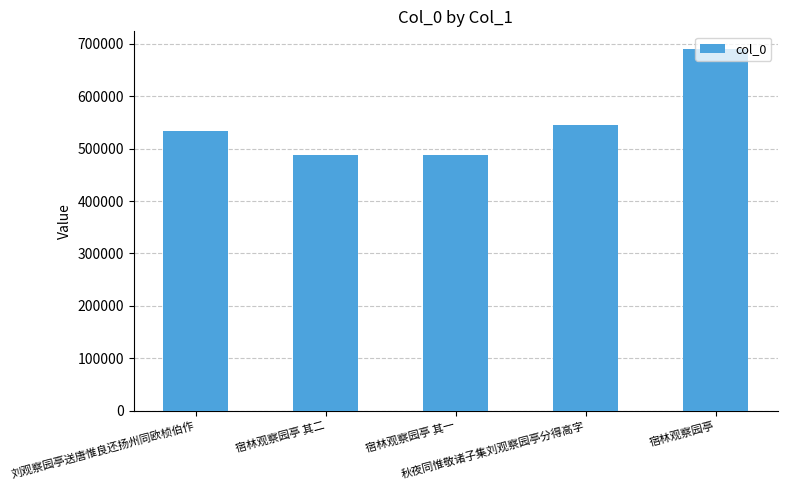

What is the maximum value shown in the chart?

689322